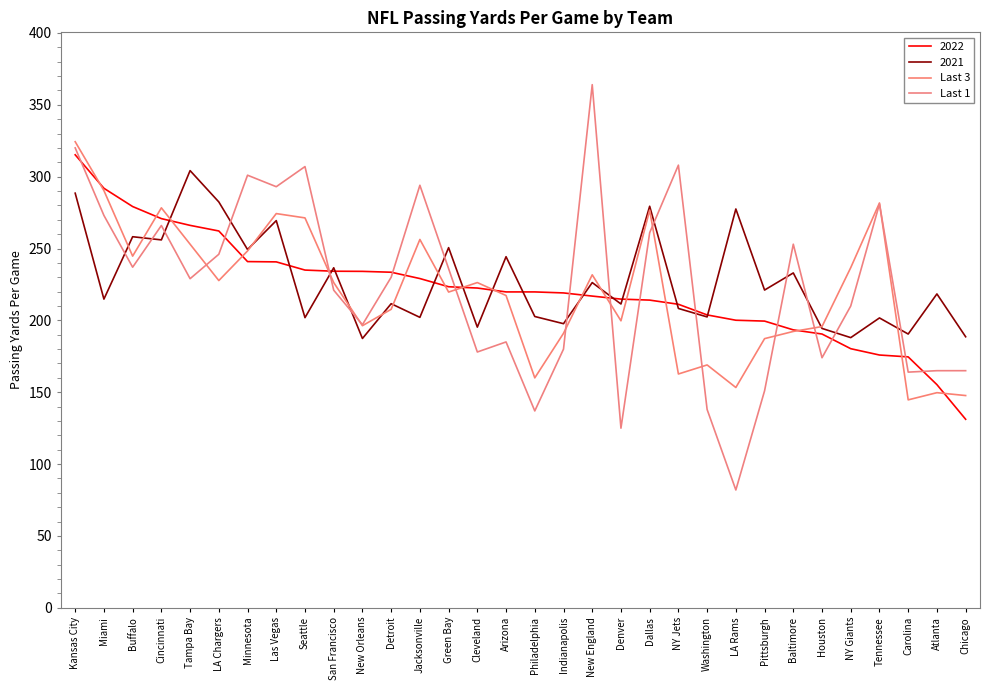

What is the value of the Last 3 point at the 19th from the left?

231.7